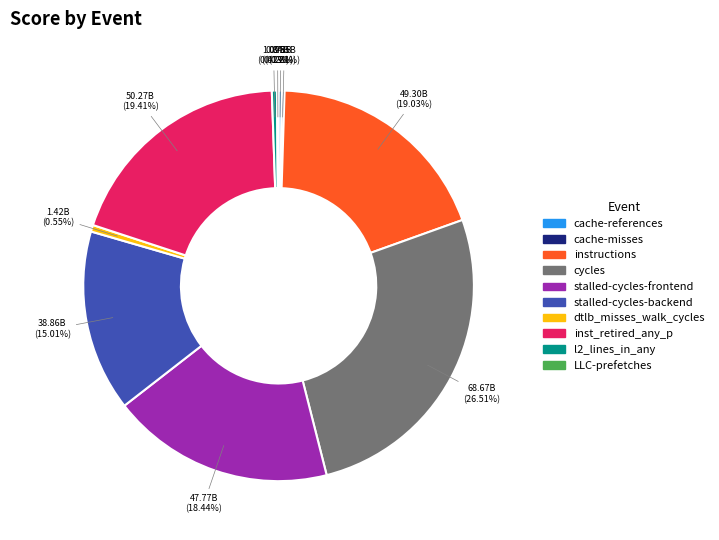

To the nearest percent, what is the combined percentage of dtlb_misses_walk_cycles and l2_lines_in_any?

1%